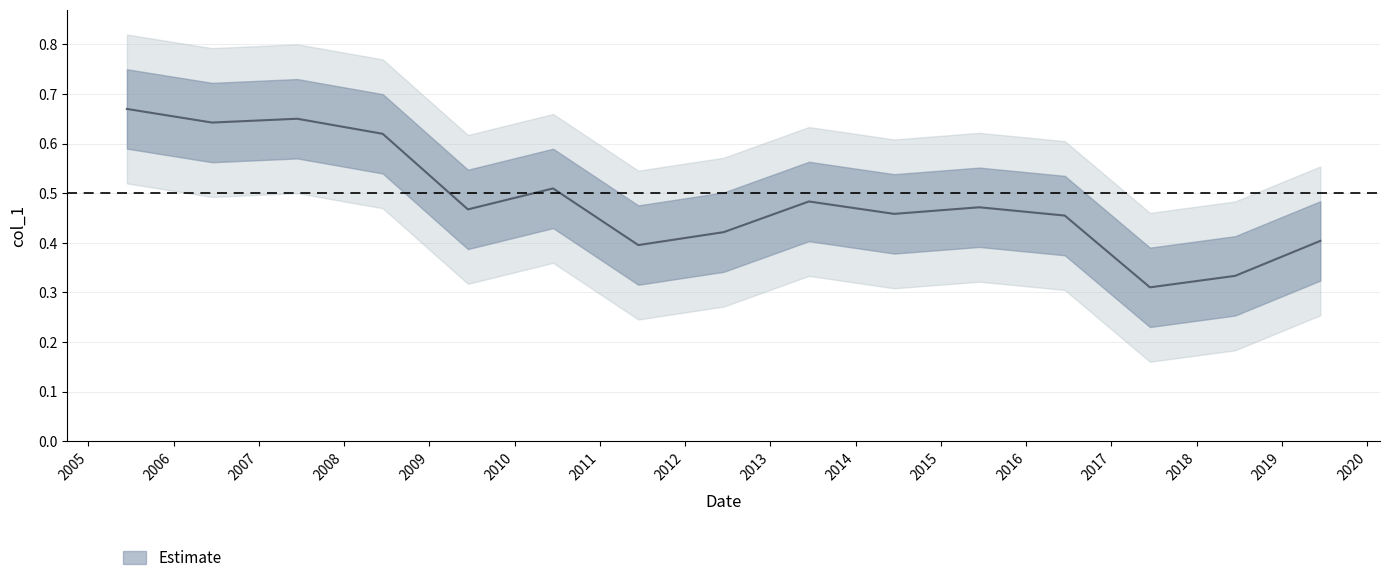

What position from the left is 2015-06-15?

11